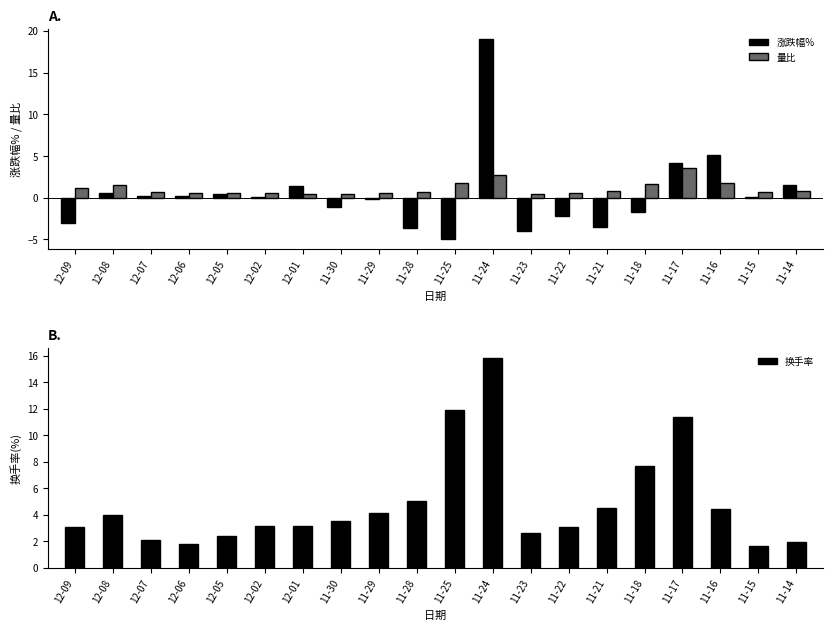

Rank the categories by 换手率 value from highest to lowest.

11-24, 11-25, 11-17, 11-18, 11-28, 11-21, 11-16, 11-29, 12-08, 11-30, 12-02, 12-01, 11-22, 12-09, 11-23, 12-05, 12-07, 11-14, 12-06, 11-15